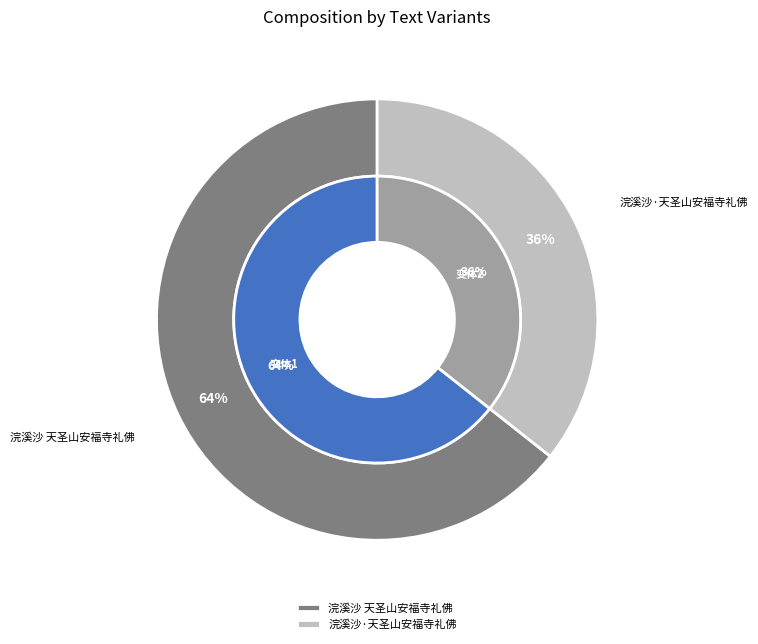

What percentage do 浣溪沙·天圣山安福寺礼佛 and 浣溪沙 天圣山安福寺礼佛 together represent?

100.0%